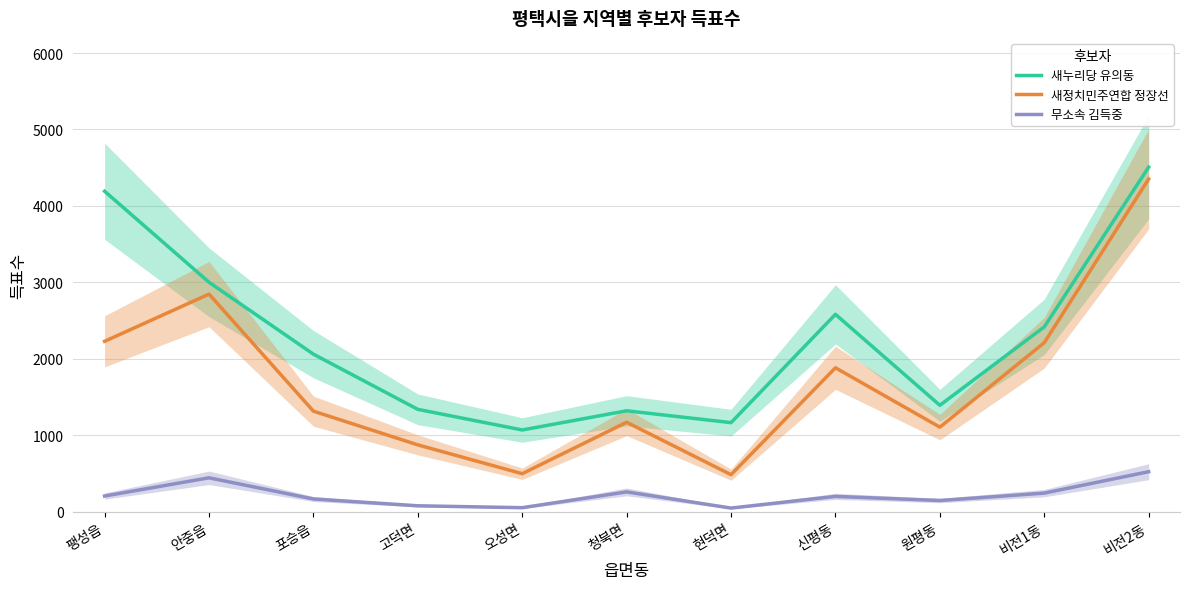

Which has a higher value, 안중읍 or 오성면?

안중읍